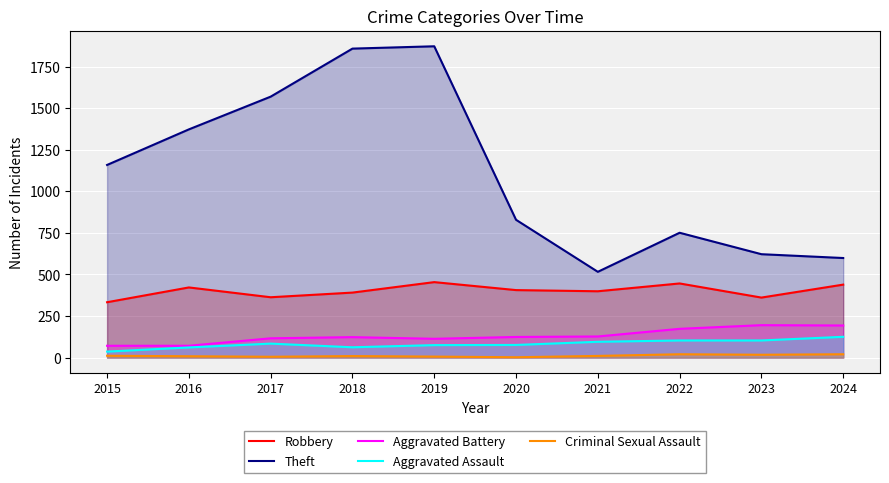

At which category does Aggravated Battery reach its first local peak?

2018